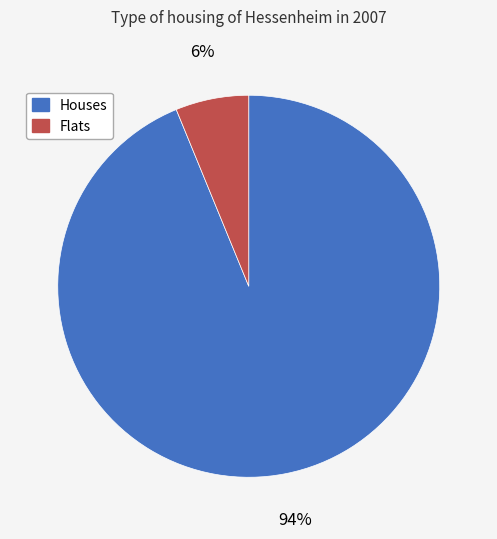

To the nearest percent, what is the average slice percentage?

50%